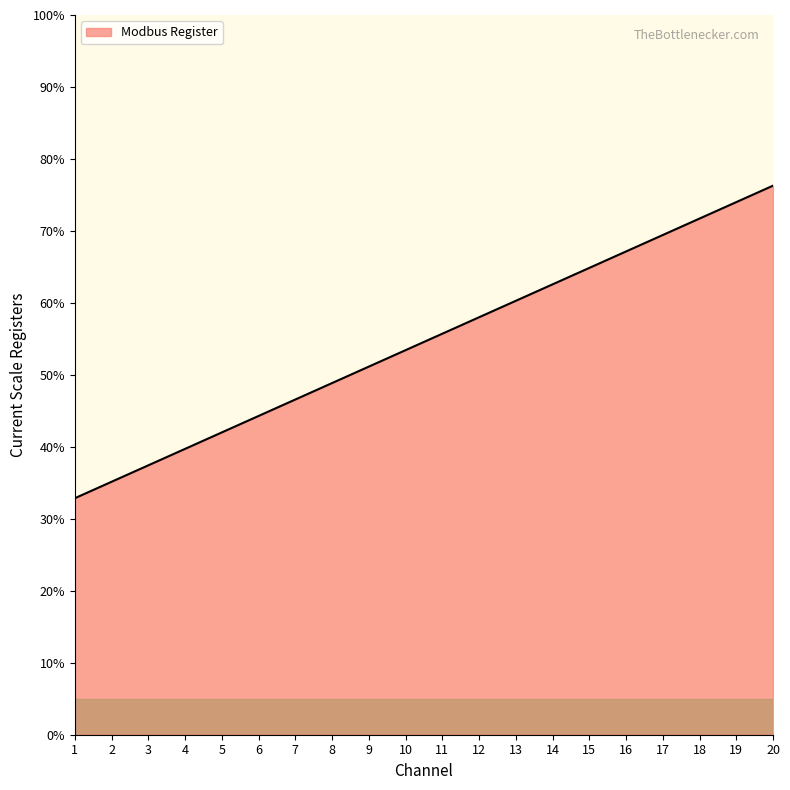

Reading left to right, extract all data points from this chart.

32.9	35.1	37.4	39.7	42.0	44.3	46.6	48.9	51.1	53.4	55.7	58.0	60.3	62.6	64.9	67.1	69.4	71.7	74.0	76.3